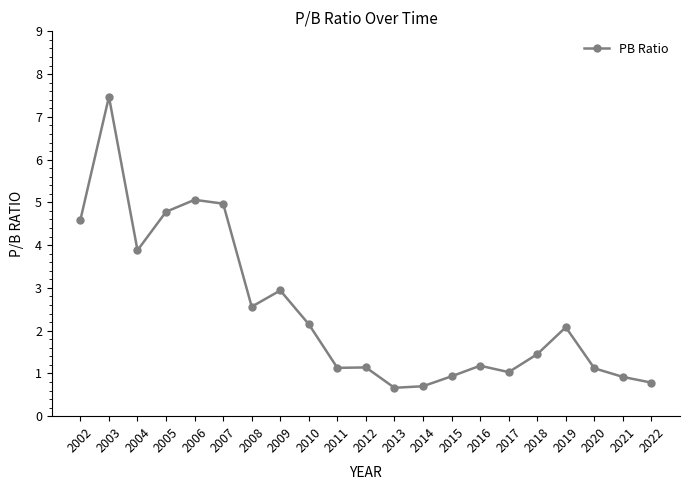

Is this an area chart (filled region under the line)?

No